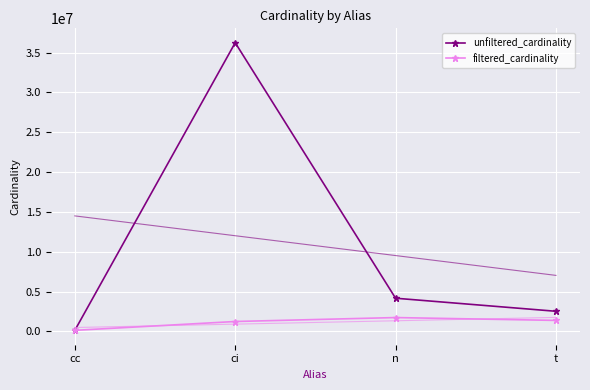

What is the sum of the unfiltered_cardinality values at ci and cc?

36379430